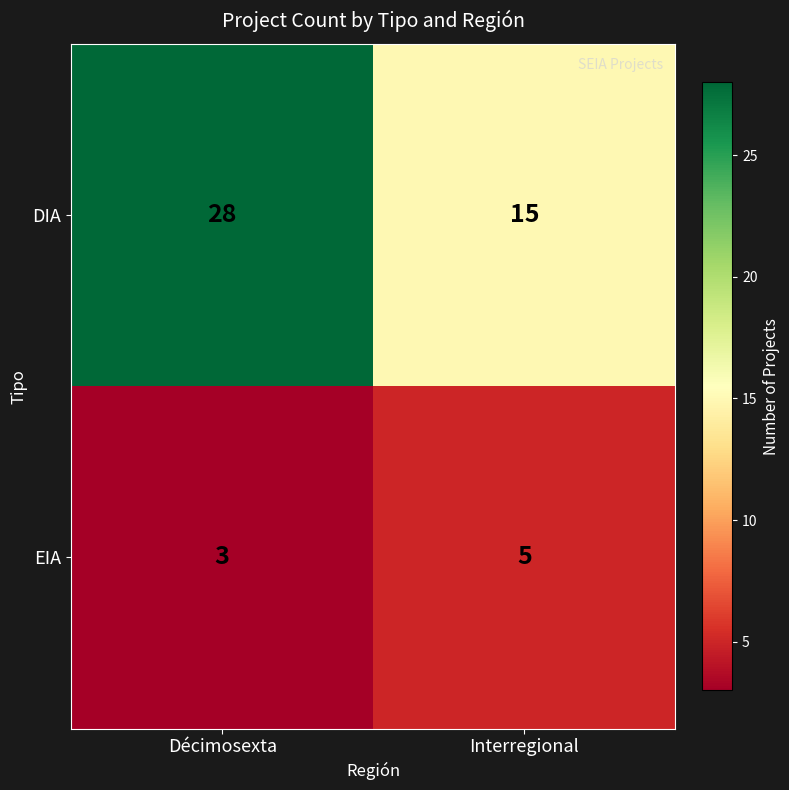

At which category is the sum across all series the highest?

Décimosexta